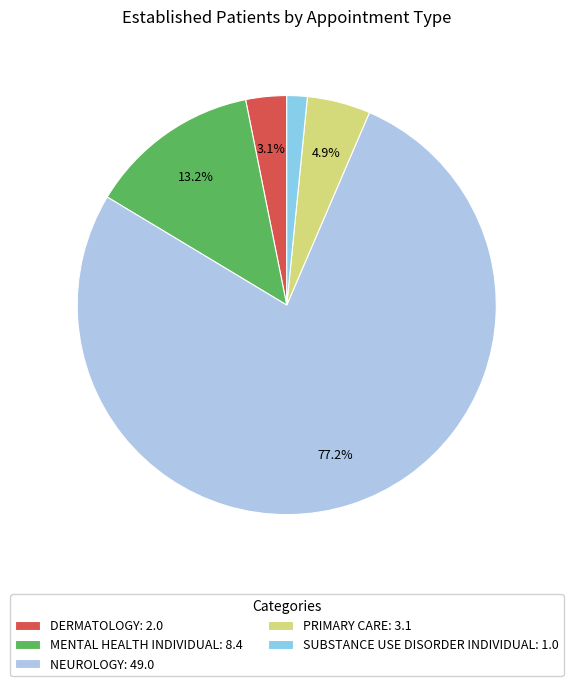

The MENTAL HEALTH INDIVIDUAL slice represents 3% of the pie. True or false?

False